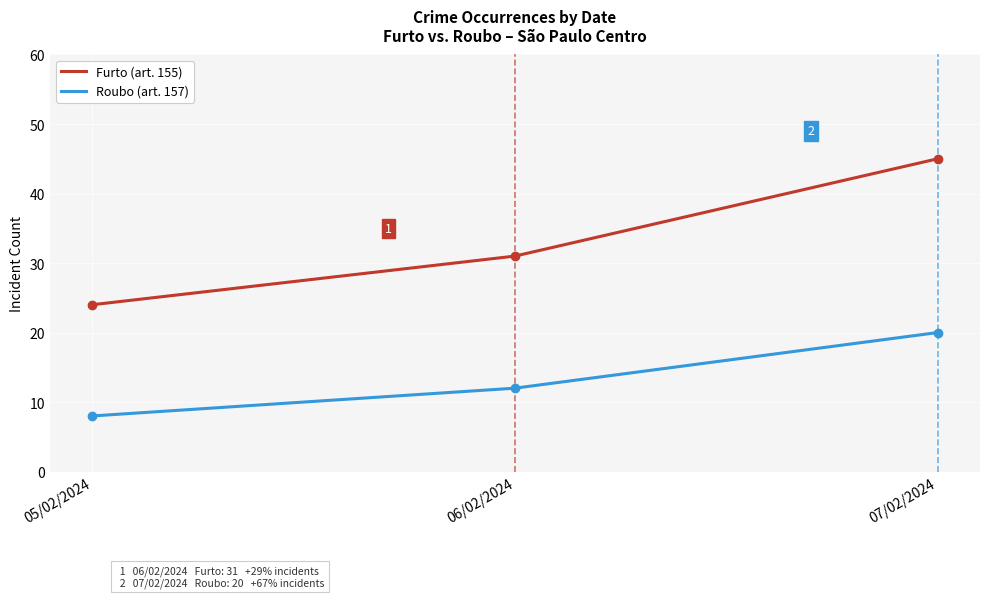

Where is Roubo (art. 157) nearest to the value 14?

06/02/2024